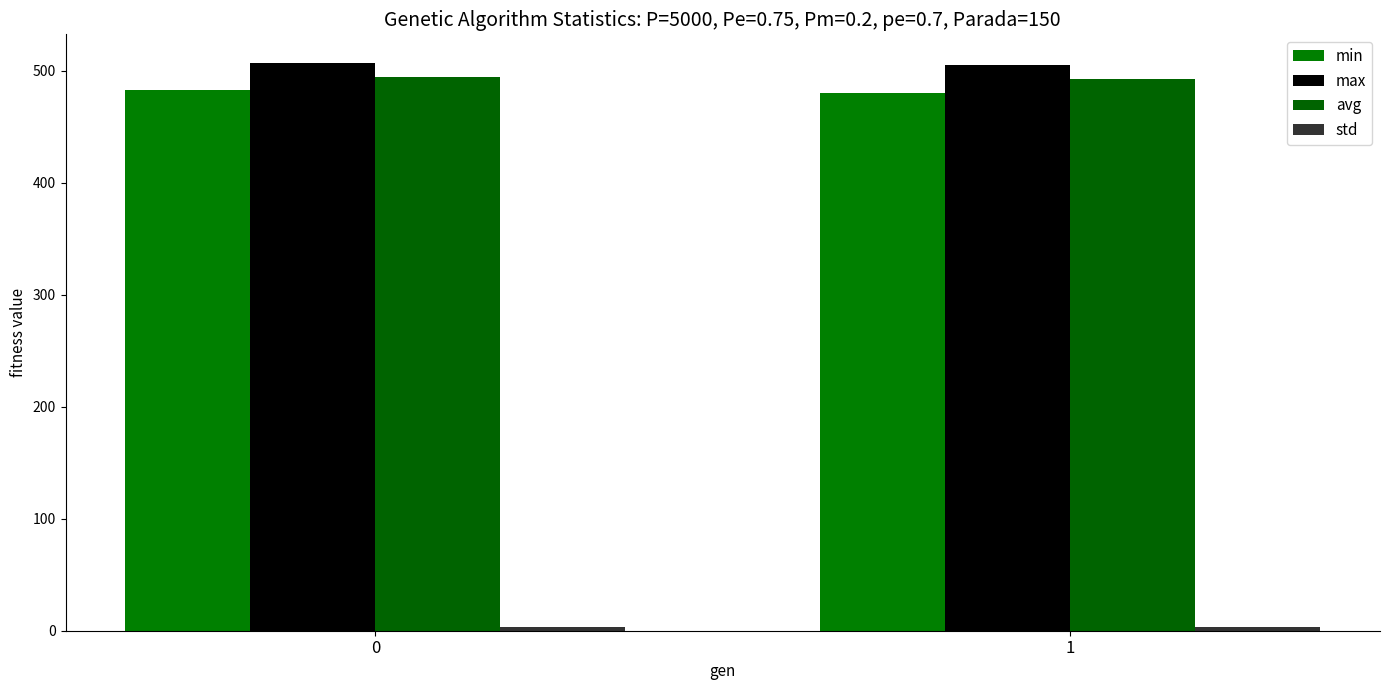

Is the value of avg at 0 greater than the value of min at 1?

Yes